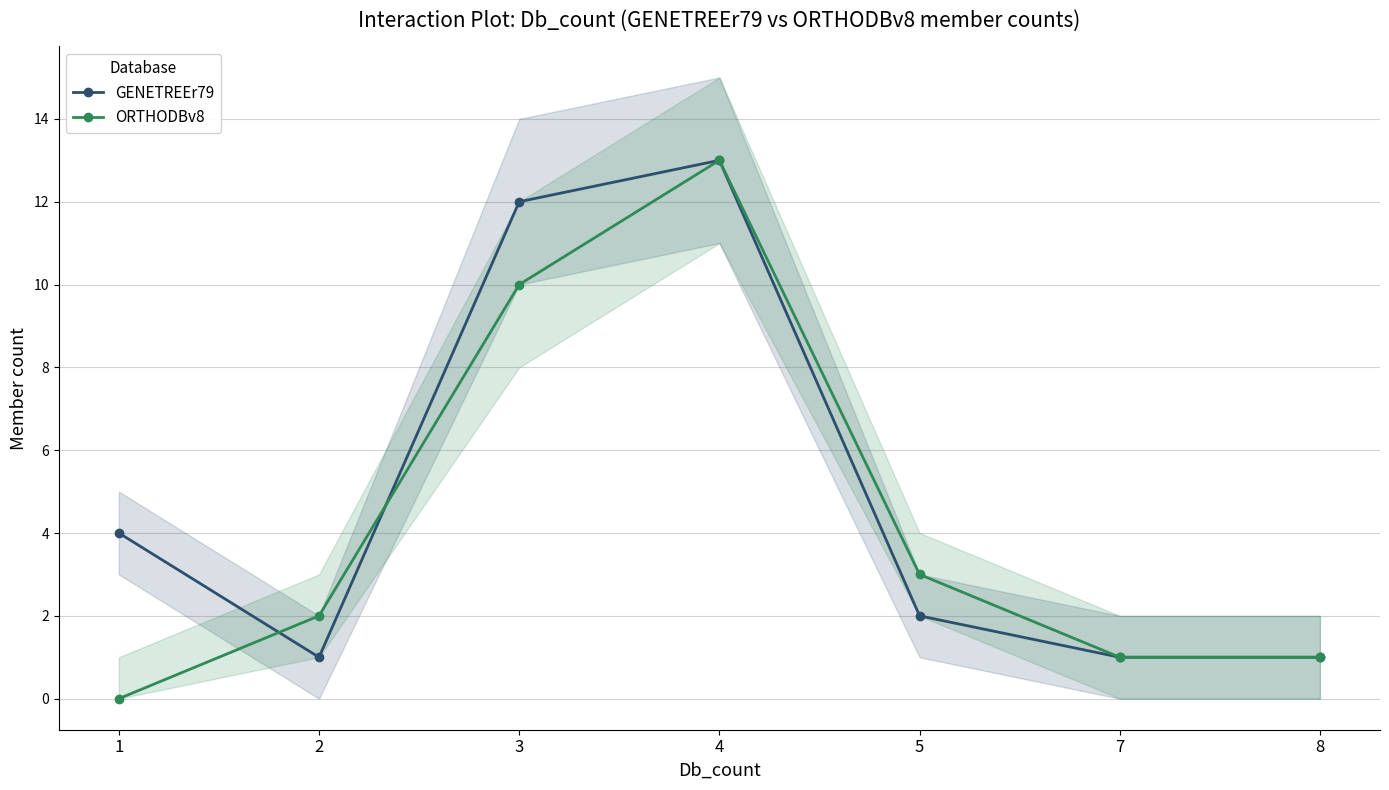

Which category has the lowest value in the ORTHODBv8 series?

1